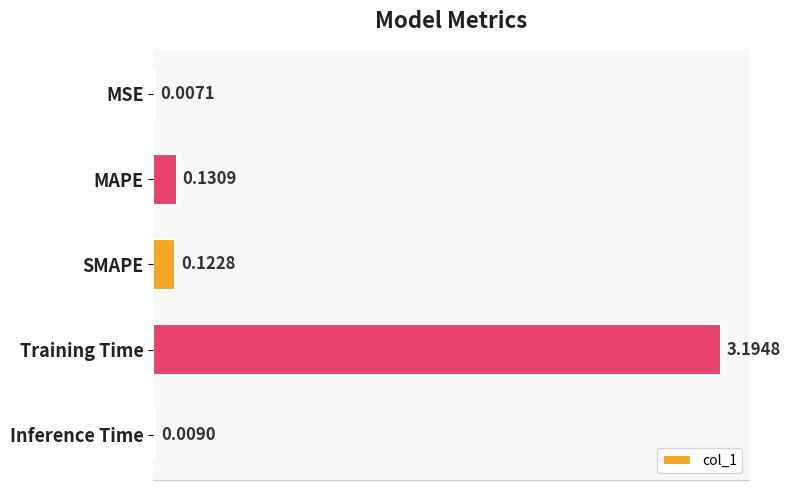

At which category does the chart reach its peak across all series?

Training Time